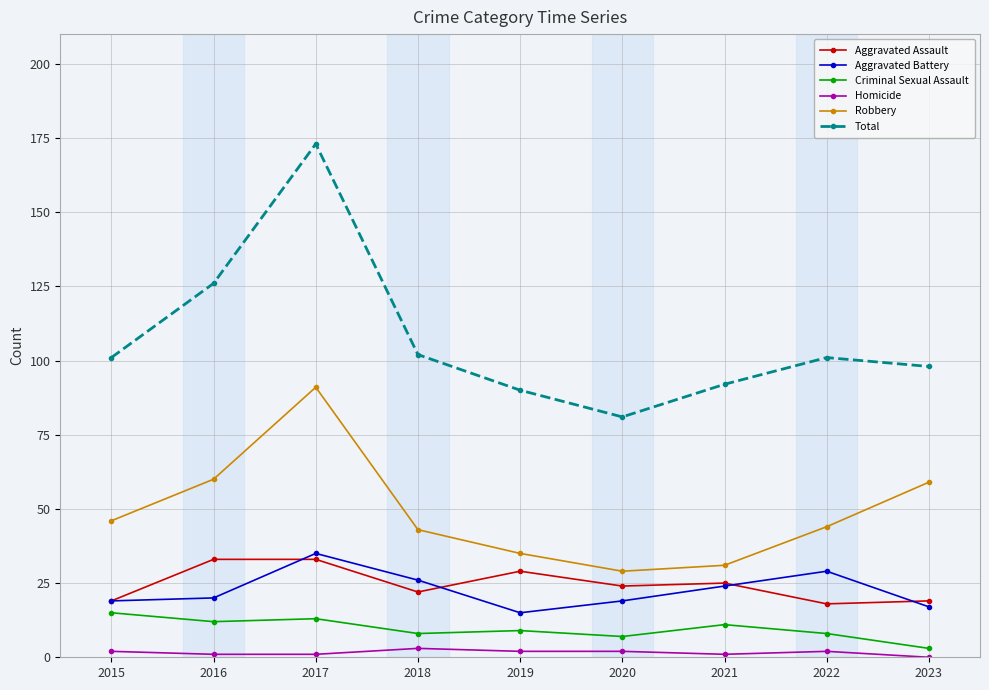

What is the spread (max minus min) of values at 2016?

125